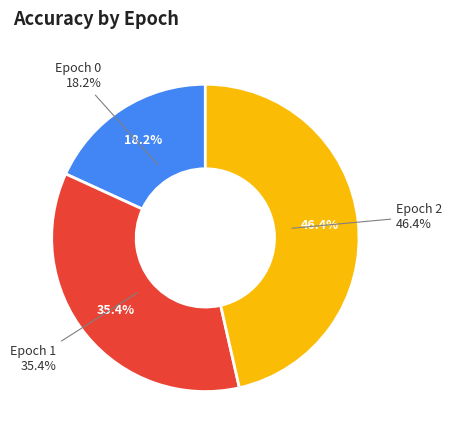

What is the change in value from Epoch 1 to Epoch 2?

+0.1